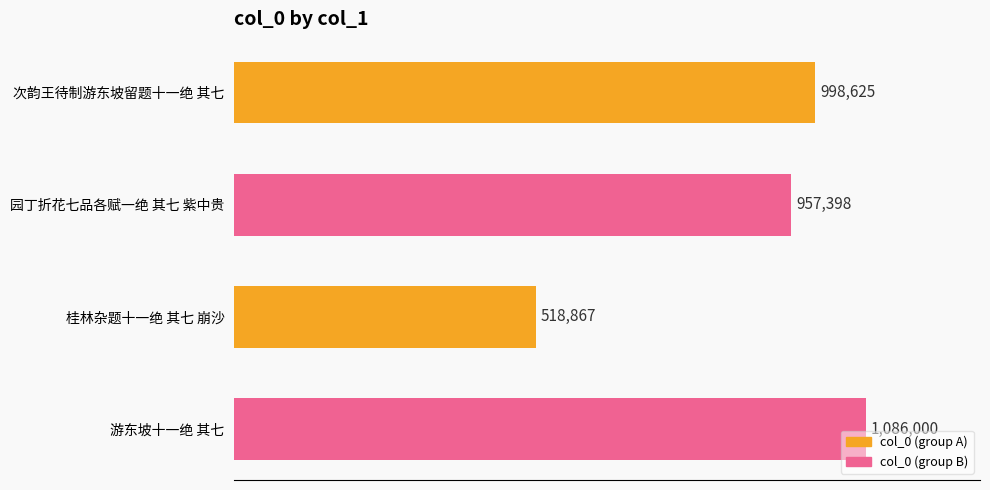

Does the chart contain any negative values?

No